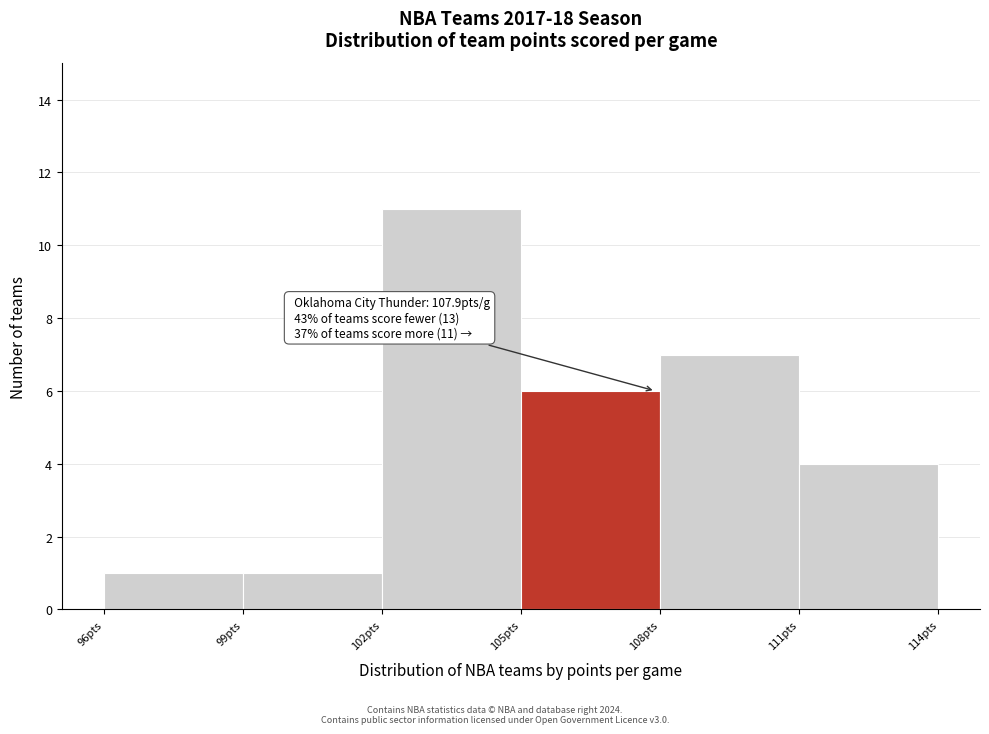

Which range on the x-axis has the tallest bar?

102 to 105